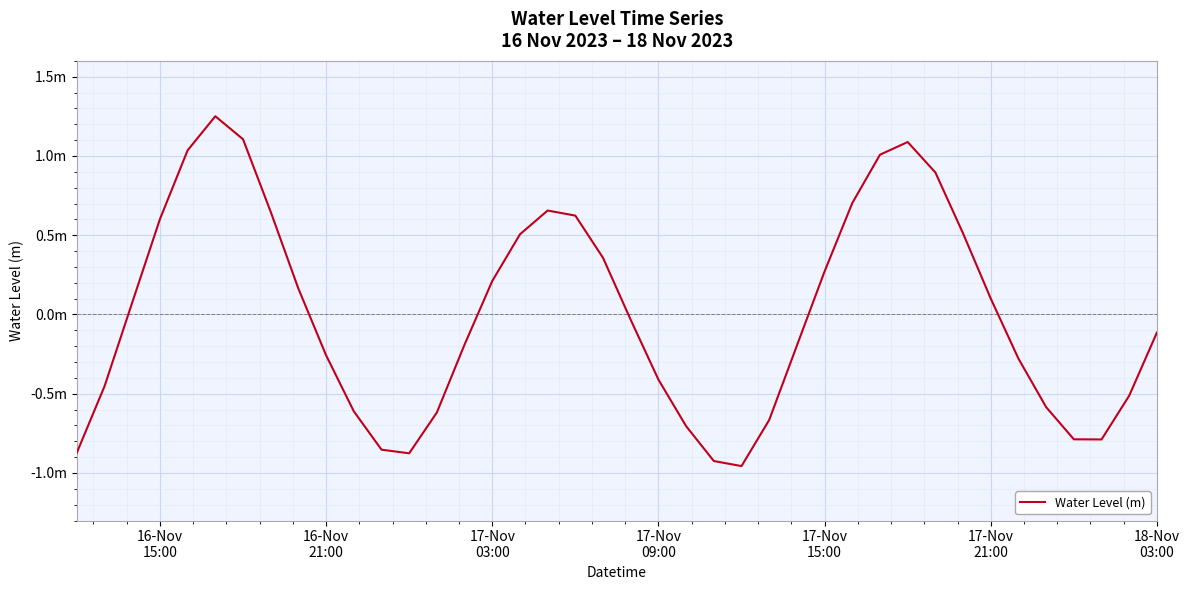

Is this an area chart (filled region under the line)?

No